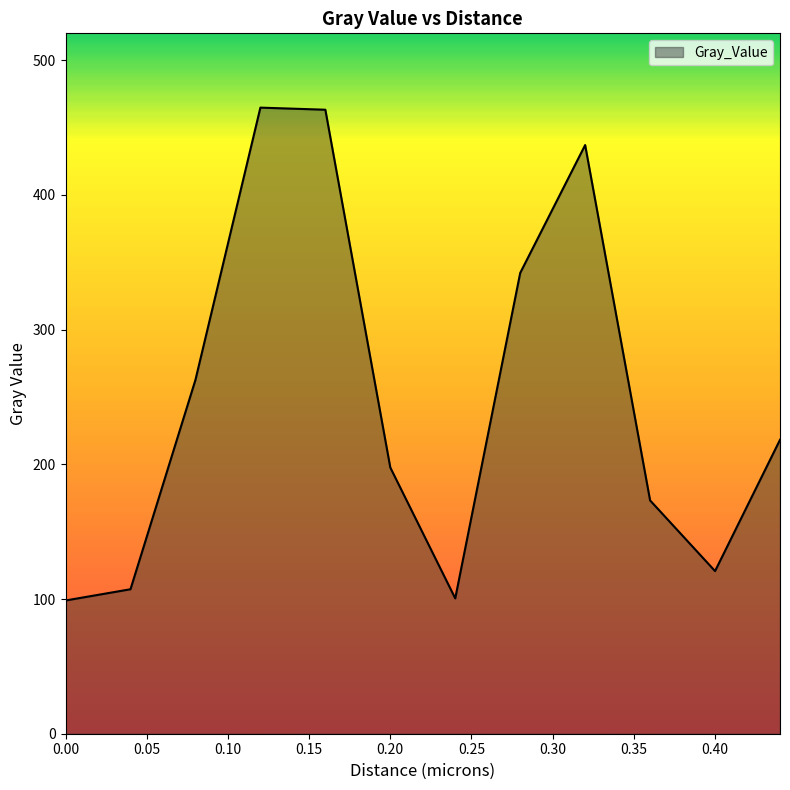

True or false: there are more than 2 points higher than both neighbors.

False